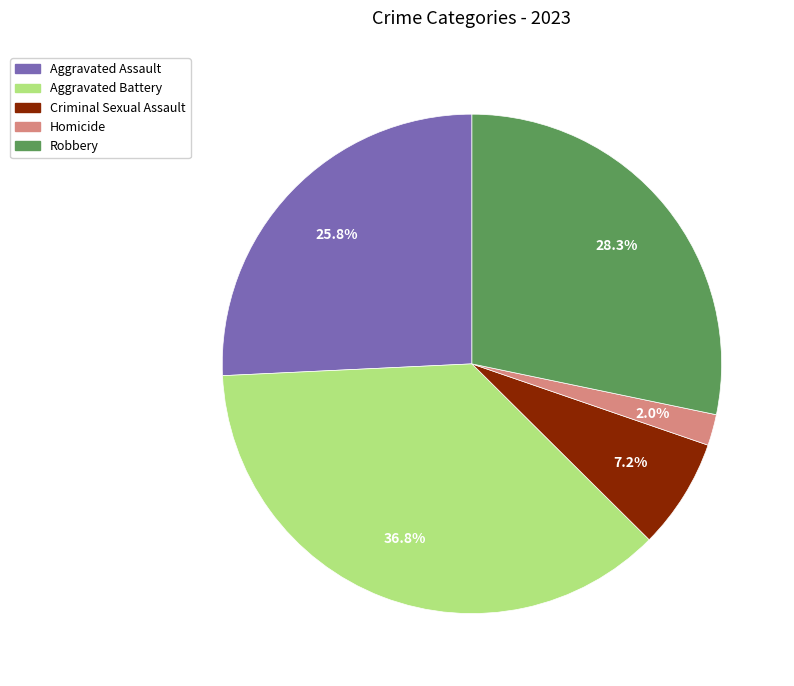

What portion of the pie excludes Homicide?

98.0%